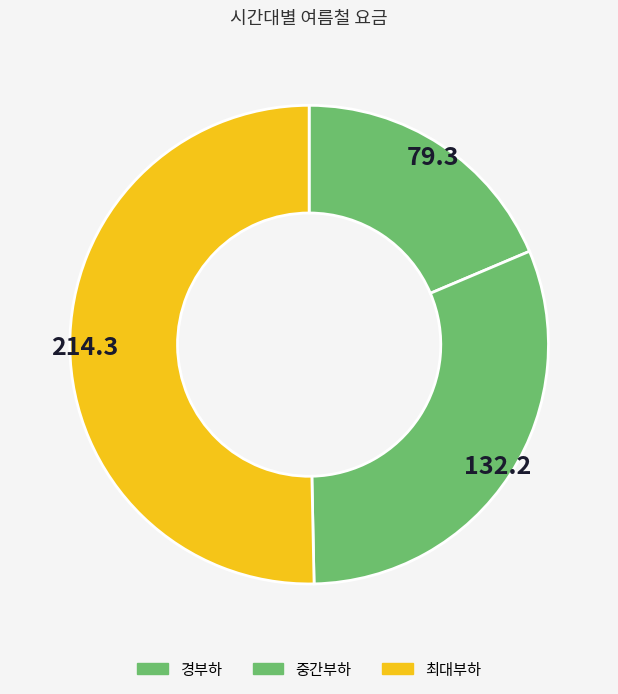

To the nearest percent, what percentage of the pie is 경부하?

19%